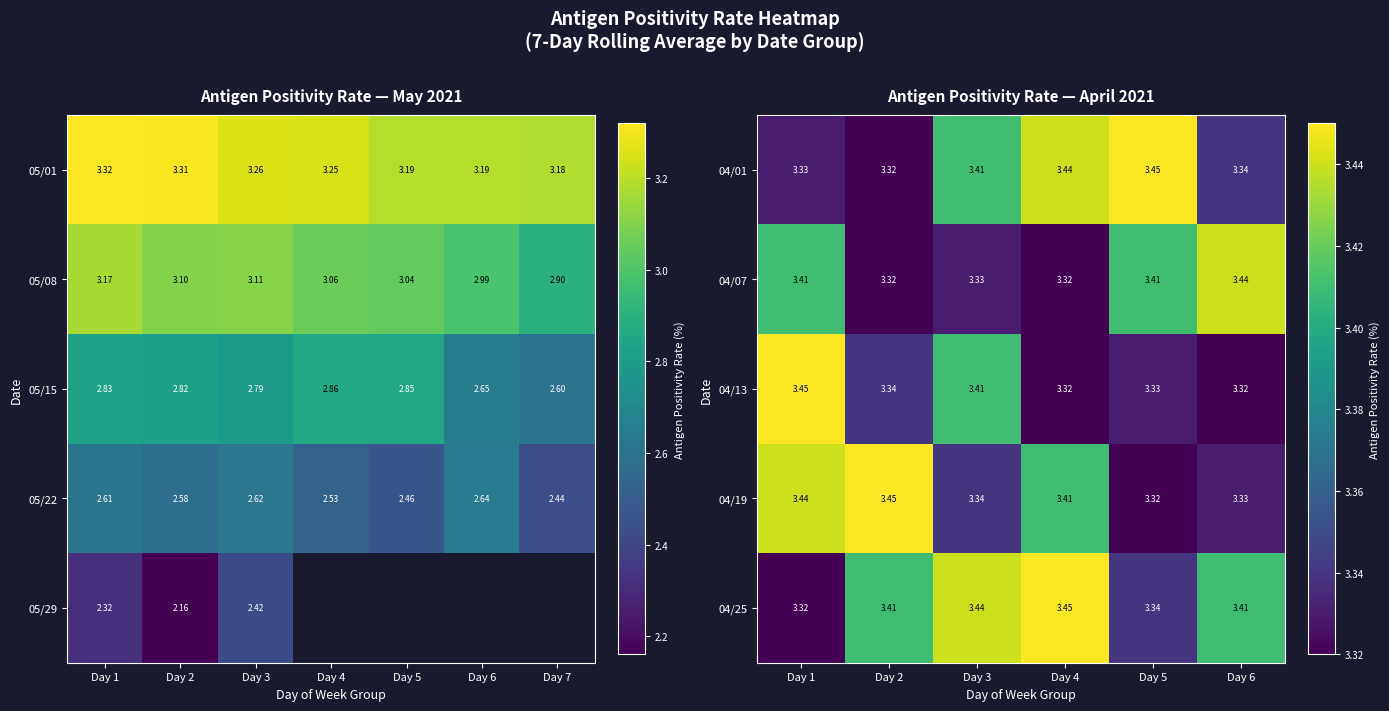

The 04/25 series shows 0.8 at Day 1. True or false?

False